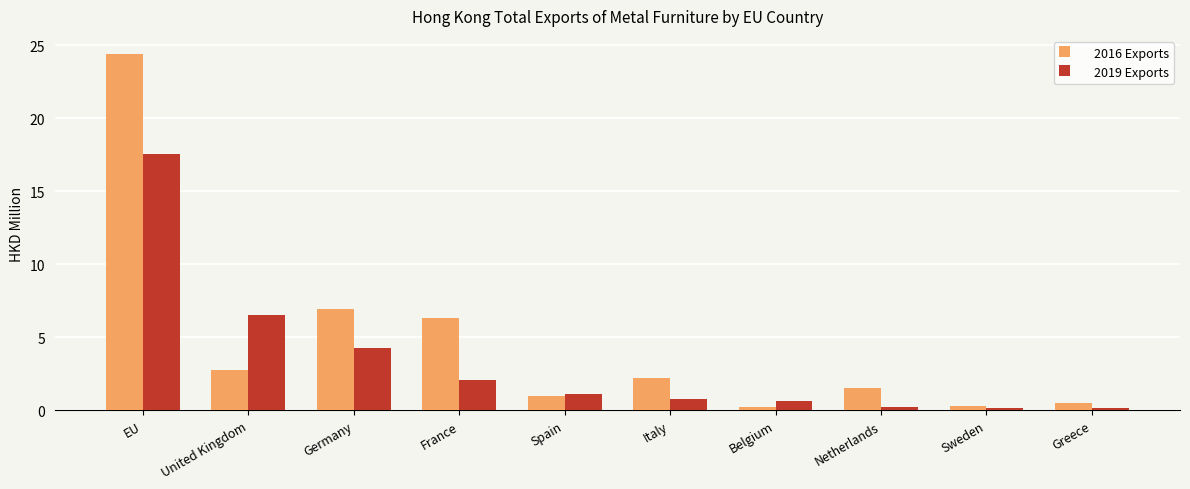

Are the bars grouped side by side (vs. stacked)?

Yes